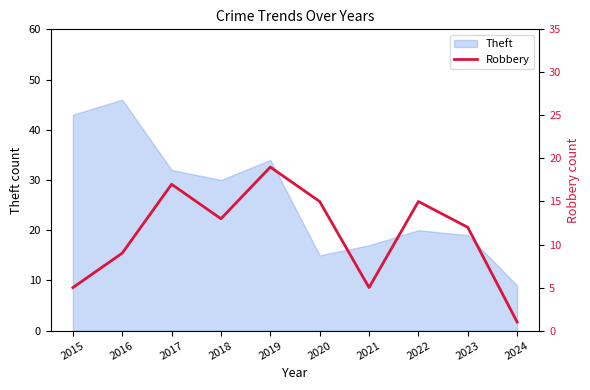

How many values are between 5 and 15?

7